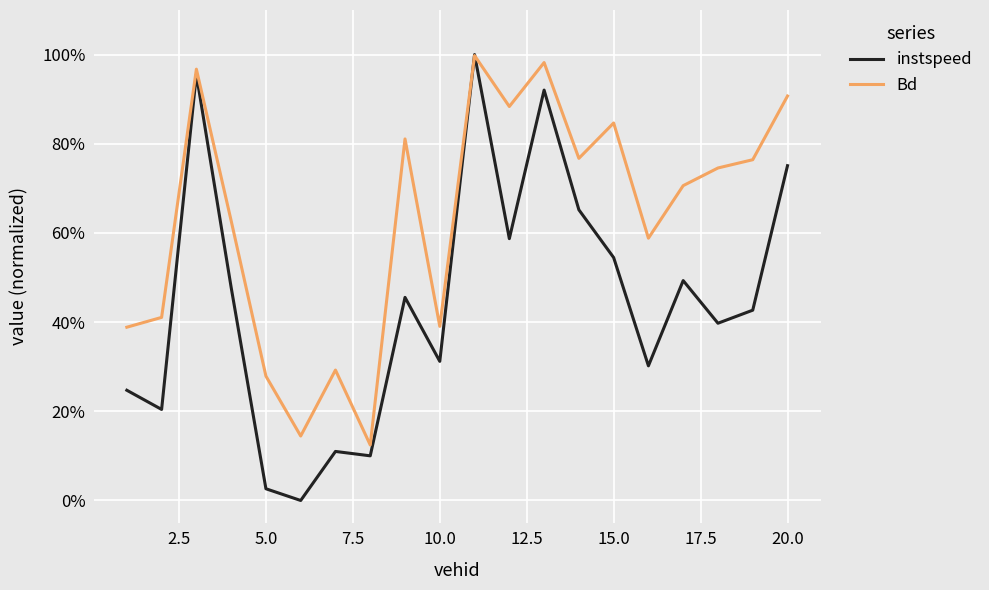

What is the difference between the second highest and minimum values in the Bd series?

0.9